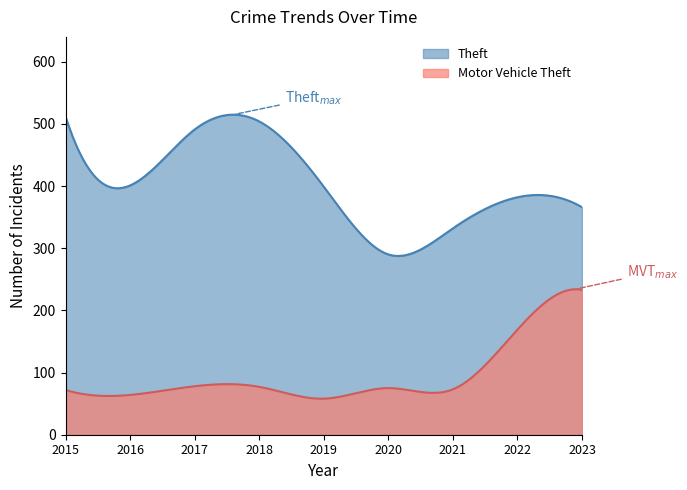

True or false: Motor Vehicle Theft has a value of 71 at 2022.

False